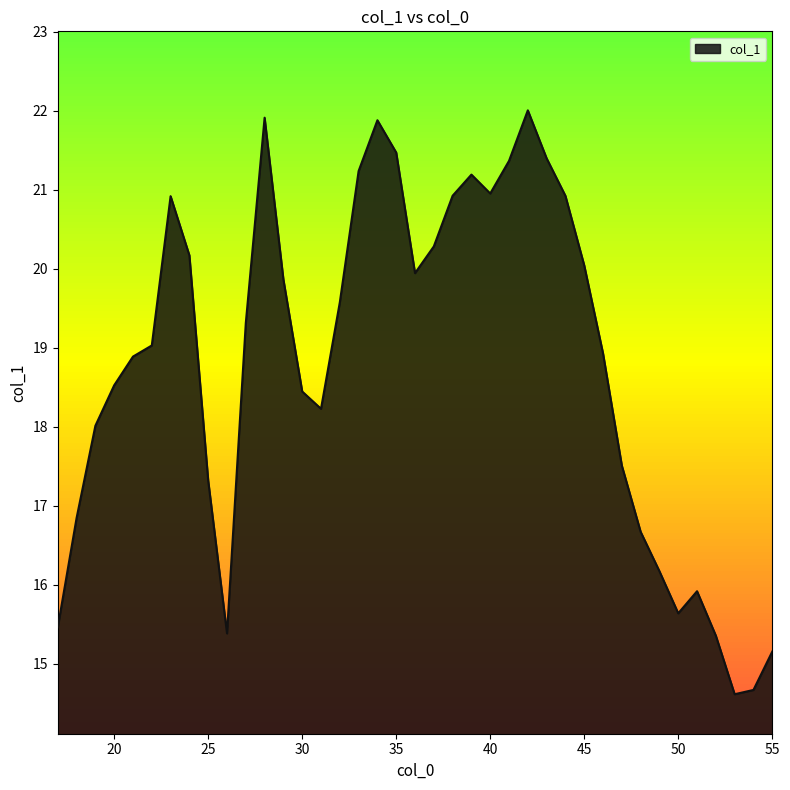

What is the greatest value displayed?

22.0